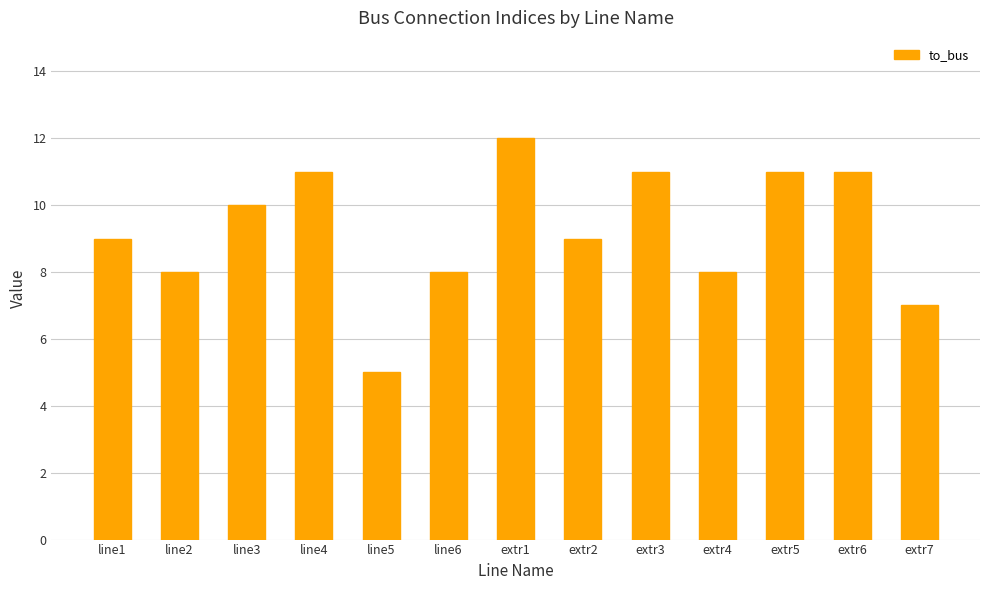

Between extr5 and extr4, which is larger?

extr5